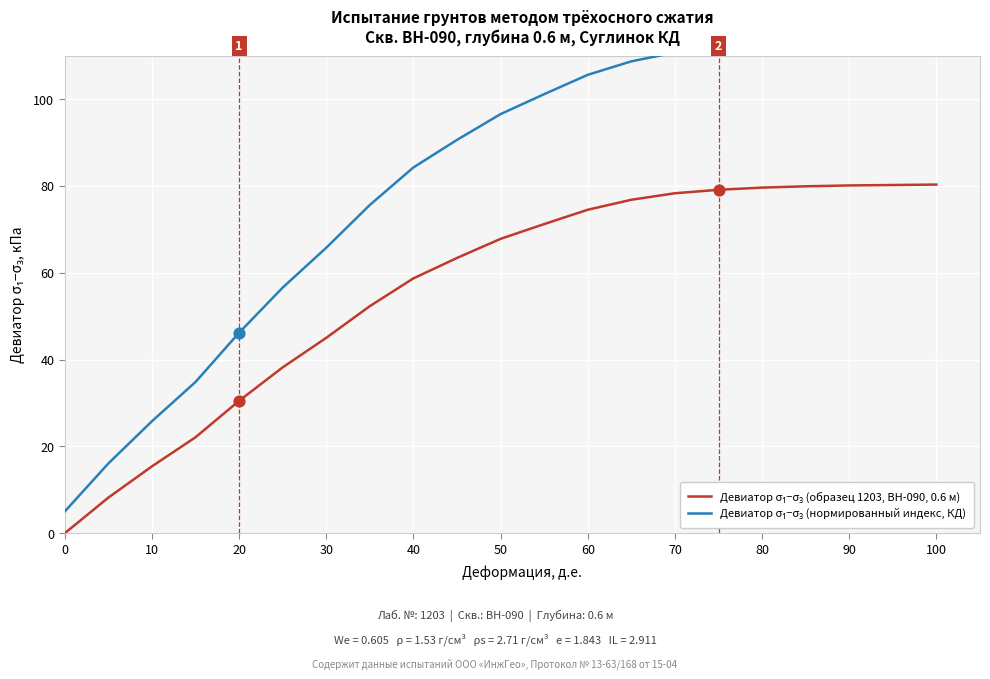

Which series reaches the maximum Y coordinate?

Девиатор σ₁−σ₃ (нормированный индекс, КД)